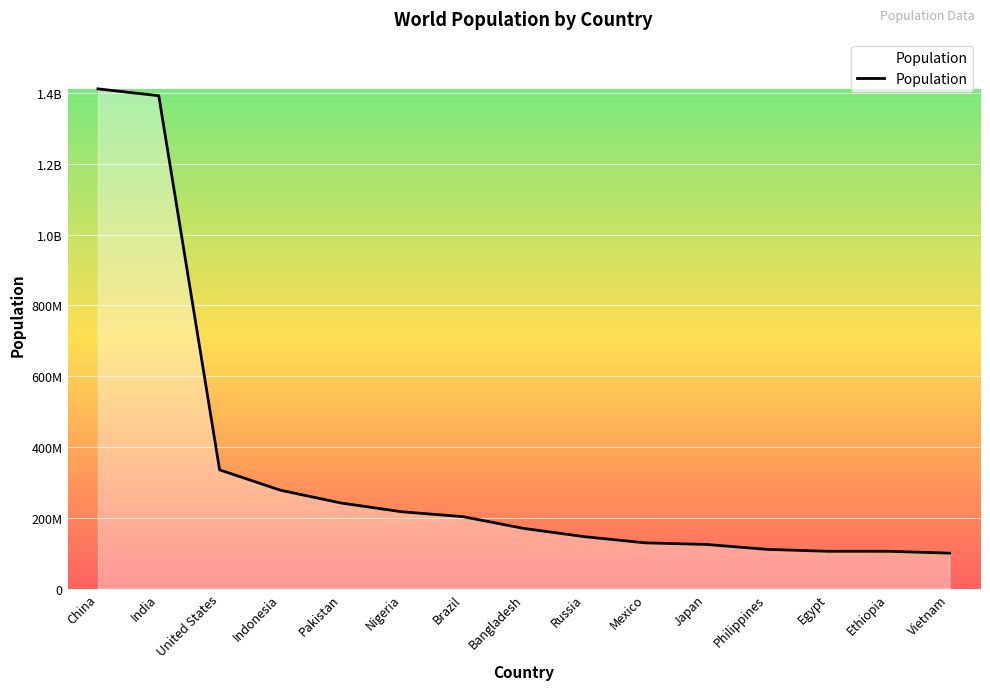

List the labels in order of value, smallest first.

Vietnam, Ethiopia, Egypt, Philippines, Japan, Mexico, Russia, Bangladesh, Brazil, Nigeria, Pakistan, Indonesia, United States, India, China